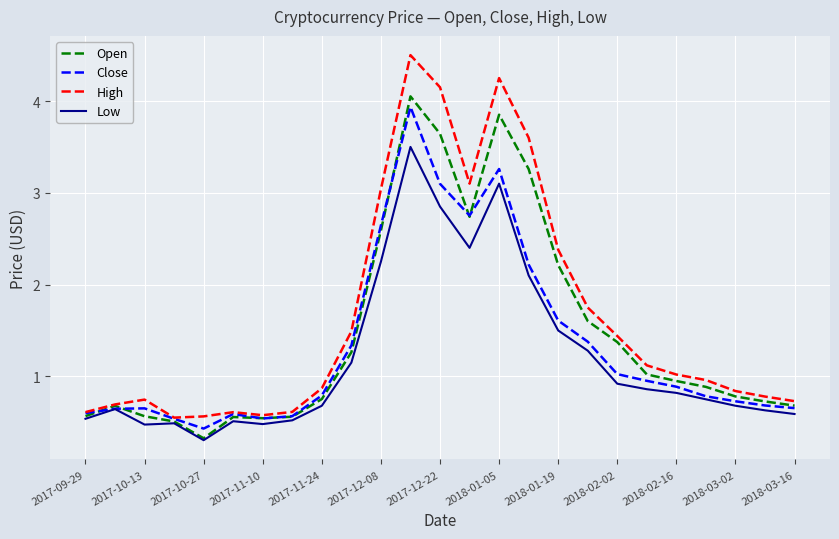

What is the minimum value shown in the chart?

0.3